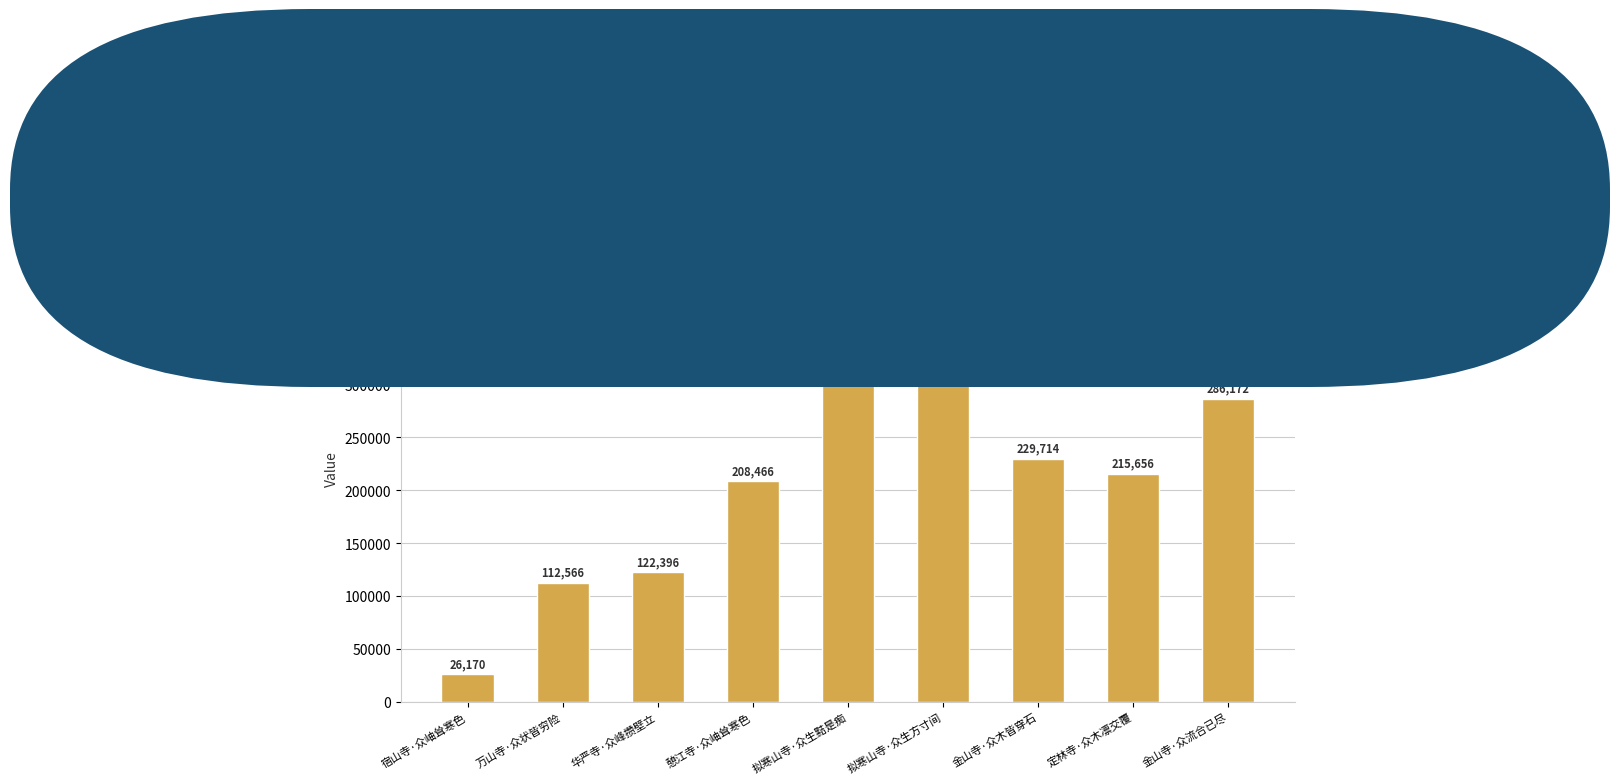

What is the label of the 3rd bar from the left?

华严寺·众峰攒壁立